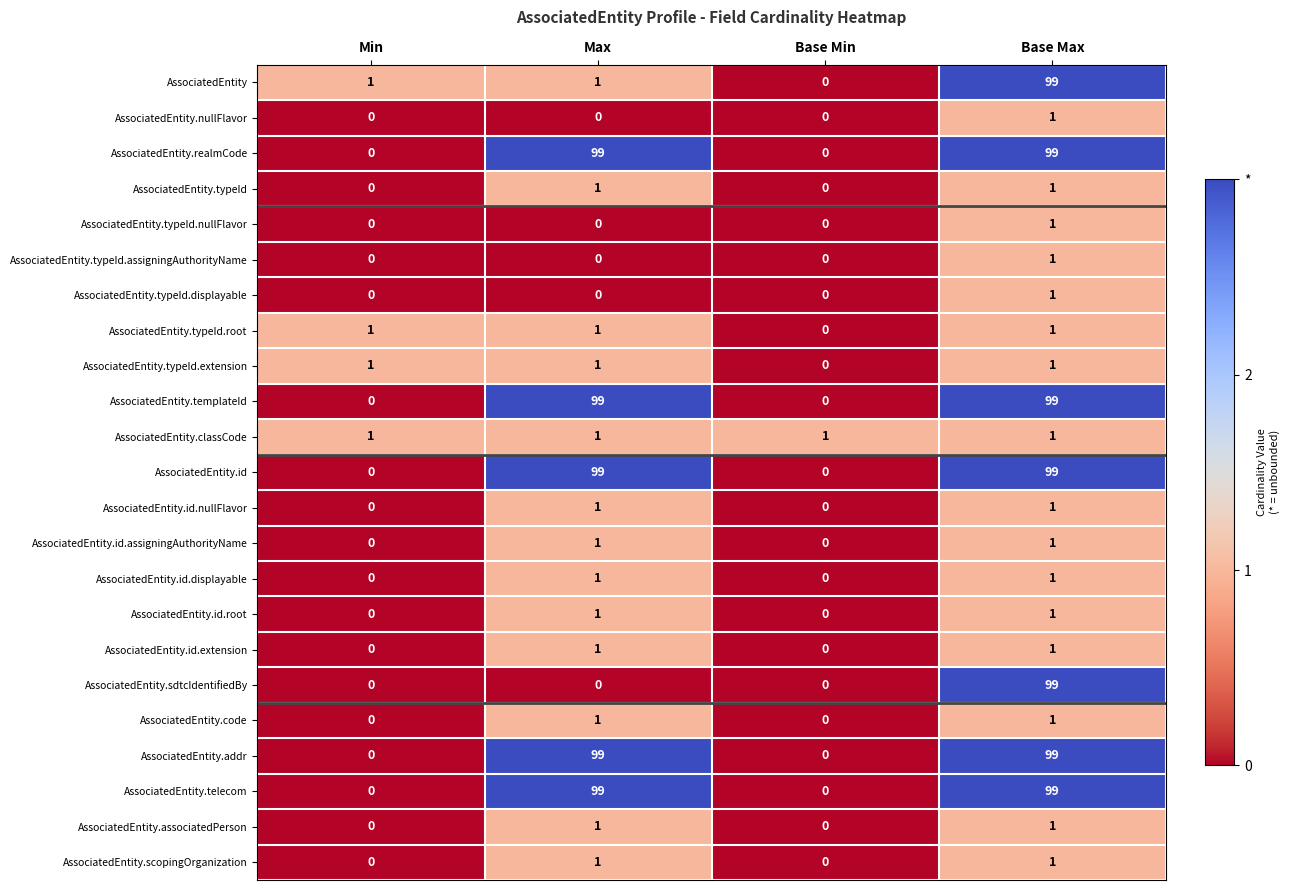

How many data points in AssociatedEntity.nullFlavor are above 0?

1